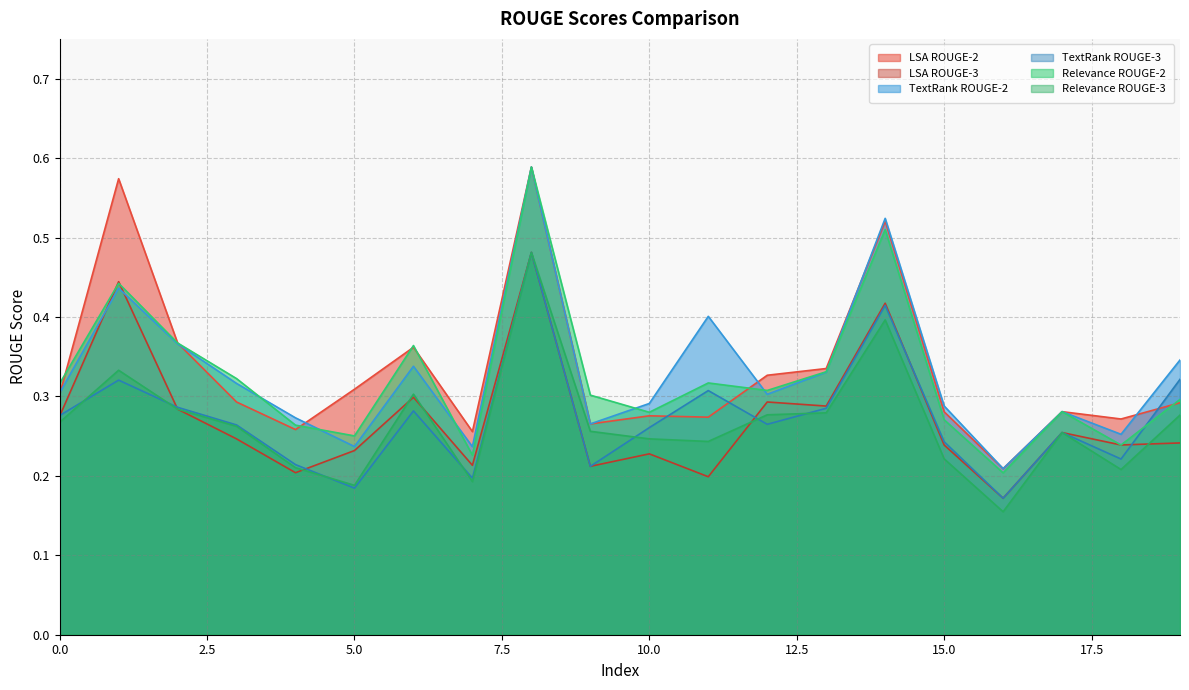

Which series has the largest total across all categories?

LSA ROUGE-2